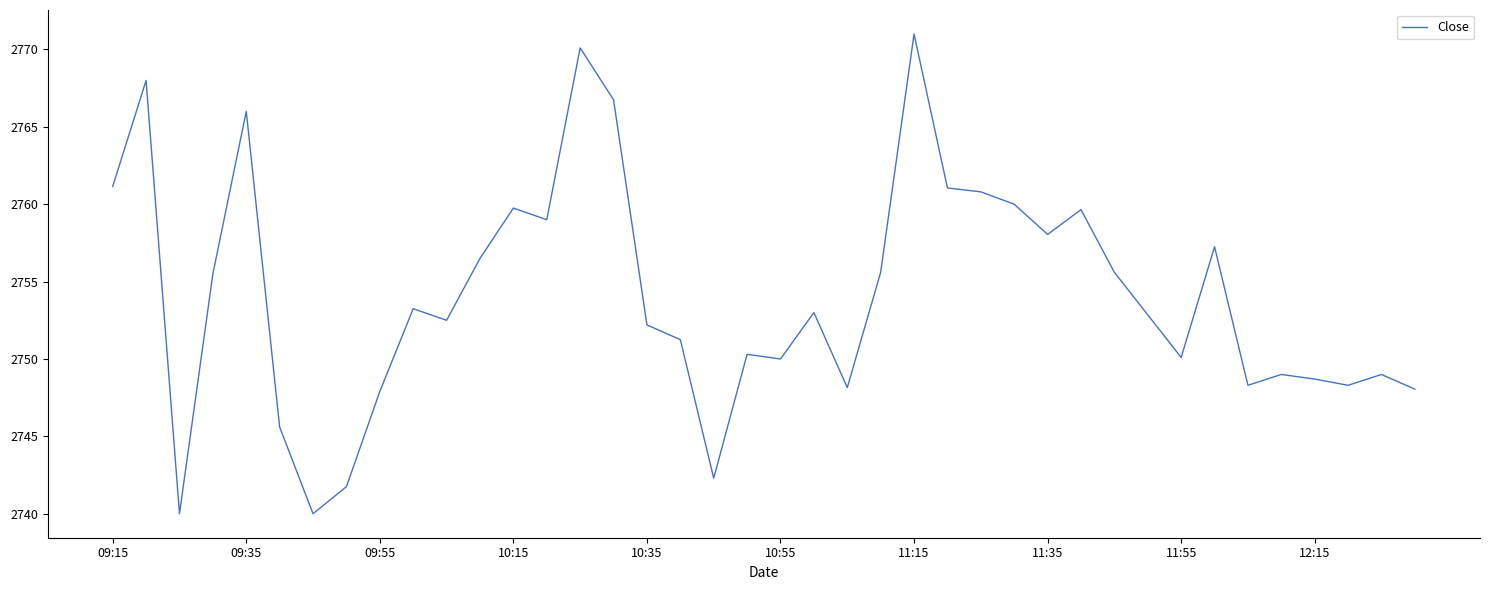

What is the maximum value shown in the chart?

2771.0